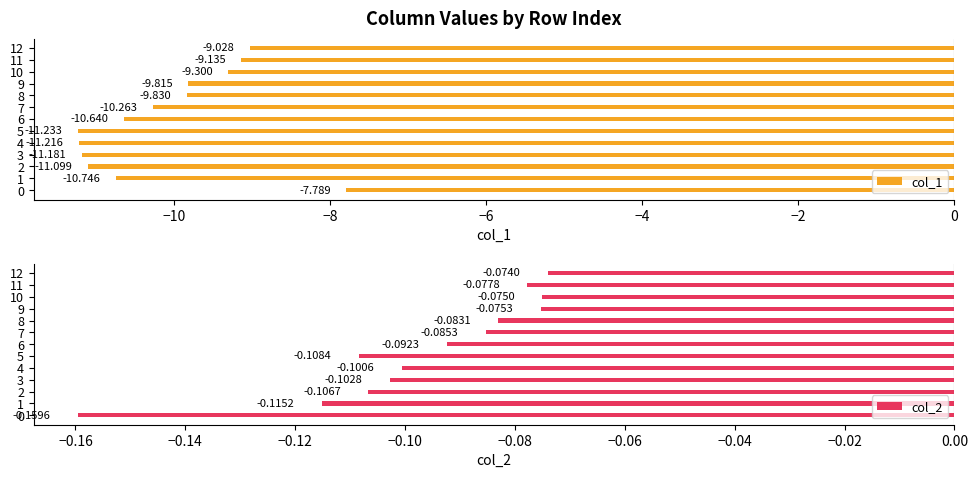

What is the approximate value of col_2 at 1?

-0.1